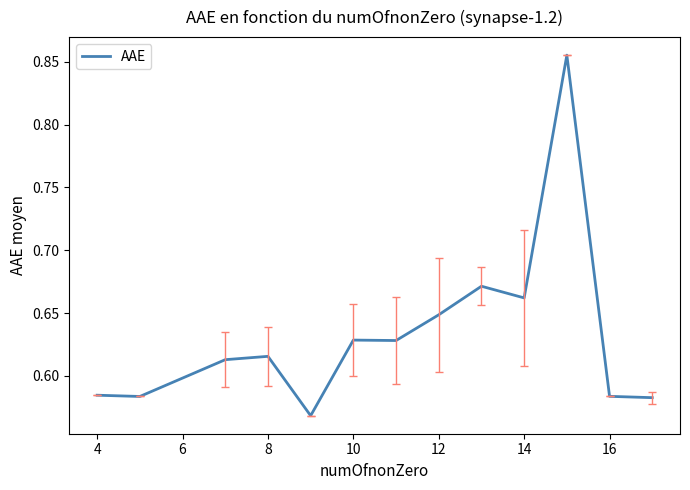

What is the difference between the maximum and minimum values?

0.3